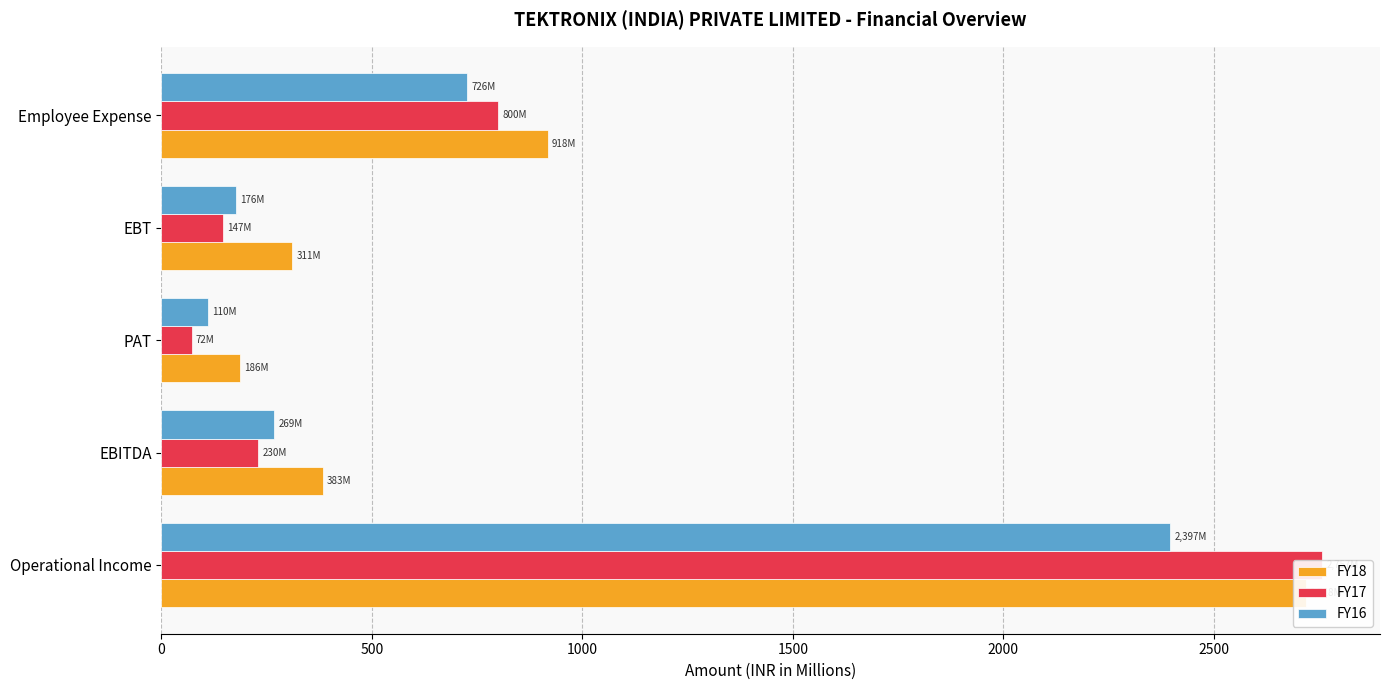

What is the value of the FY16 bar at the 2nd from the left?

268.6